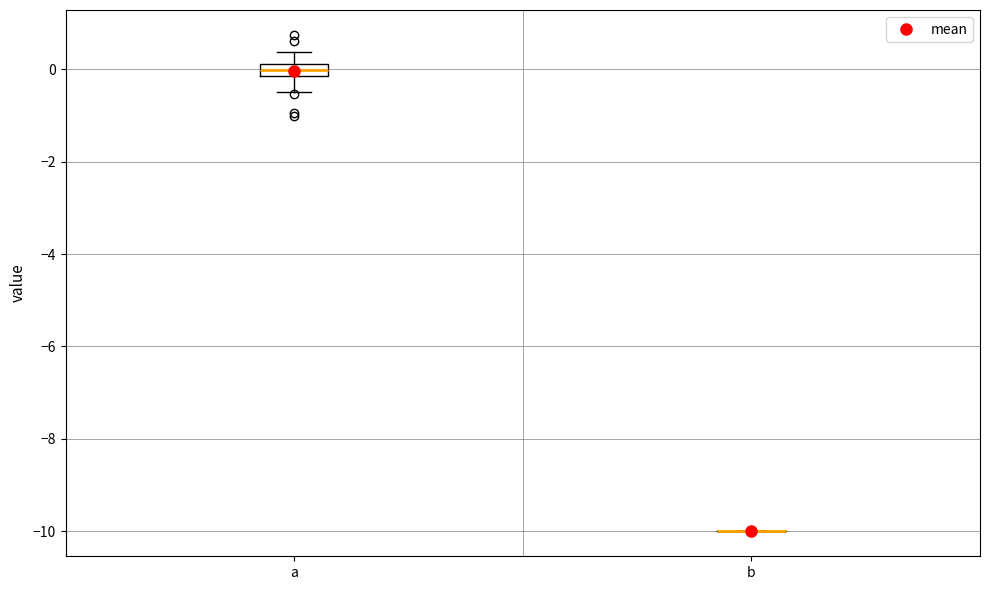

Where does the lower whisker of the box for a end on the y-axis? The values are not printed on the chart, so give them approximately, as read against the axis.

-0.4